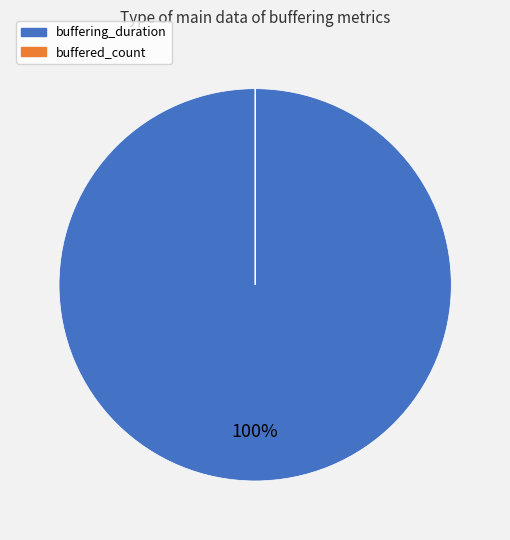

What is the largest slice in the pie chart?

buffering_duration